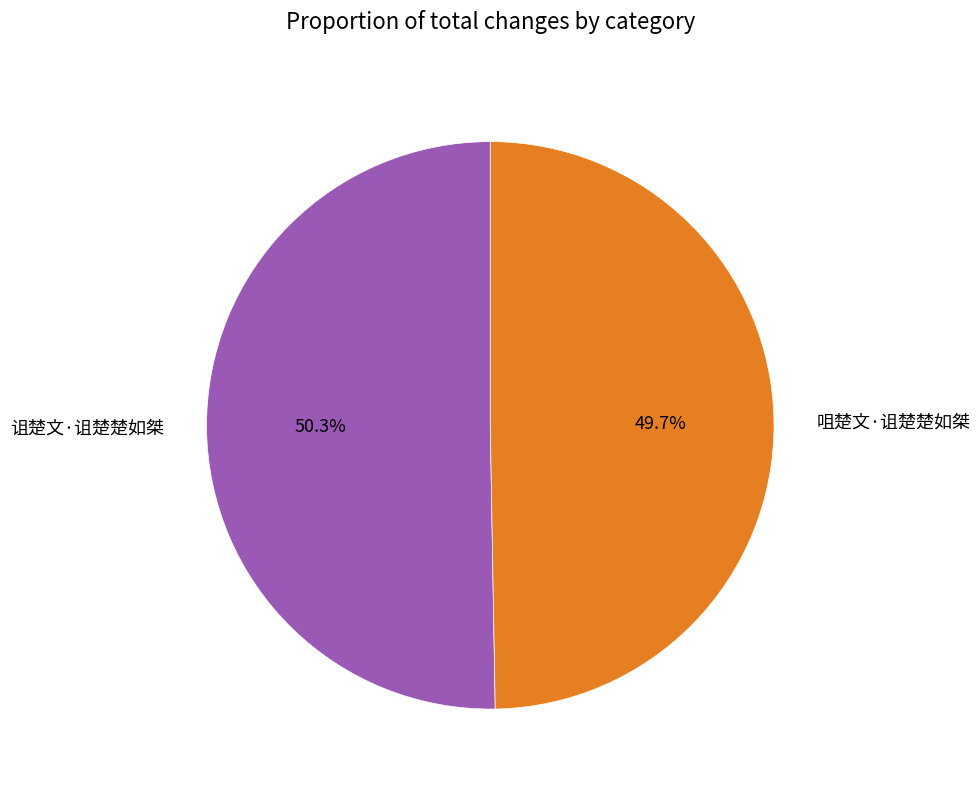

To the nearest percent, what portion does 诅楚文·诅楚楚如桀 represent?

50%